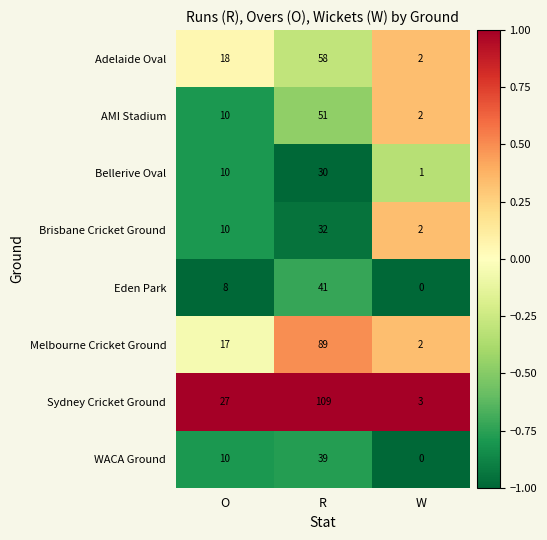

Which series has the largest total across all categories?

Sydney Cricket Ground